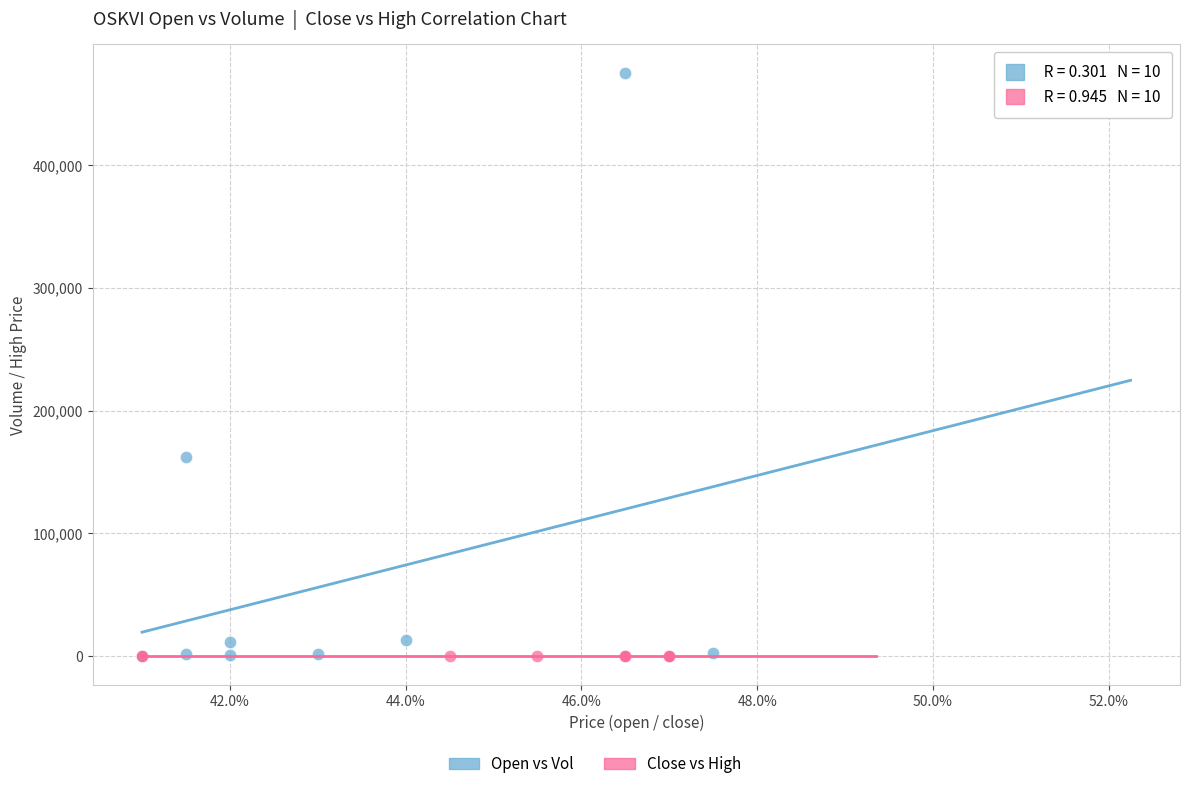

Which series reaches the maximum Y coordinate?

Open vs Vol